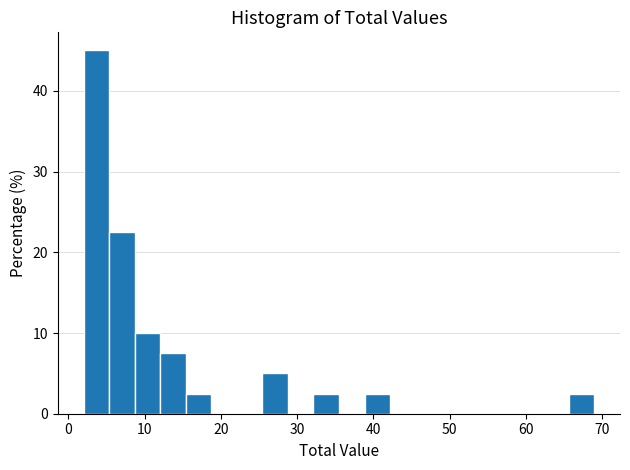

Read against the x-axis, roughly where is the centre of the tallest bar?

4